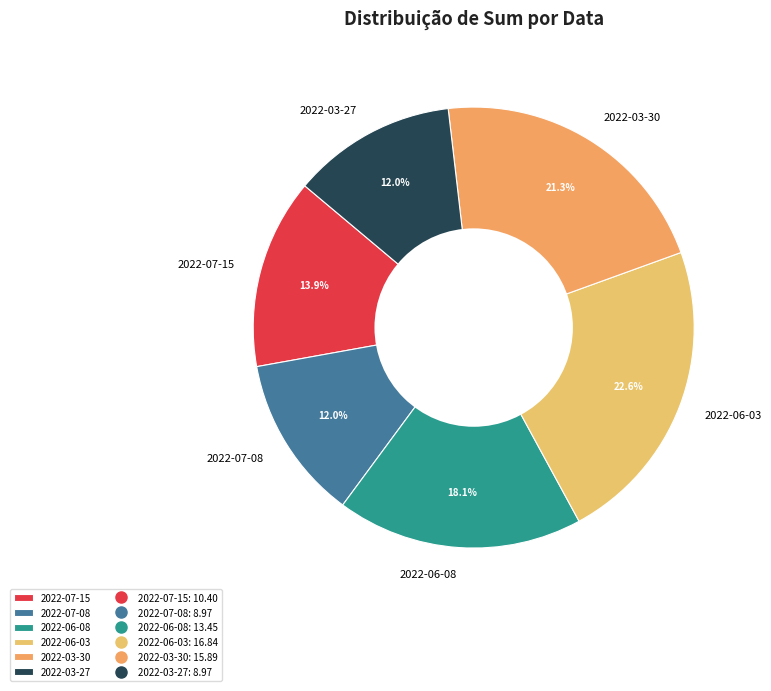

True or false: 2022-07-15 accounts for 14% of the total.

True